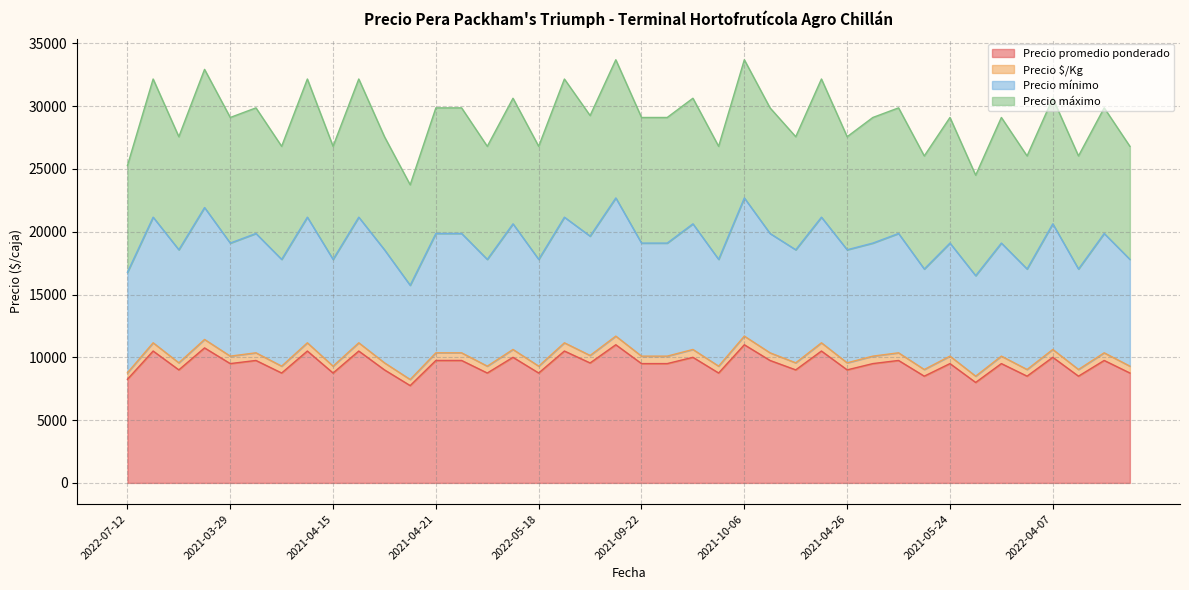

How many interior local peaks does the Precio promedio ponderado series have?

16